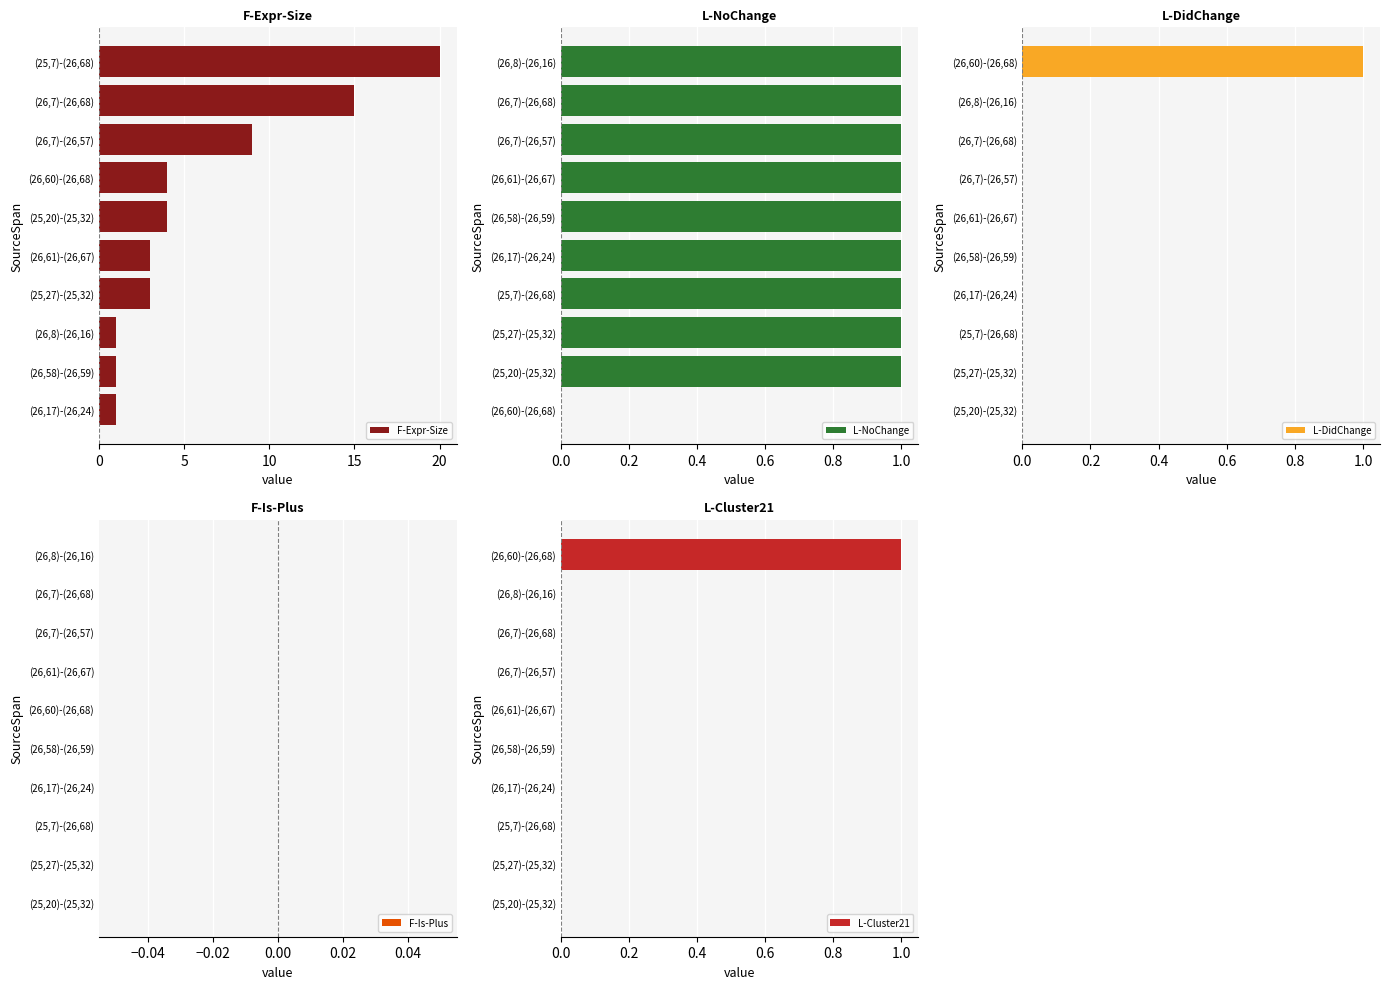

True or false: L-NoChange has a value of 0 at (26,7)-(26,57).

False